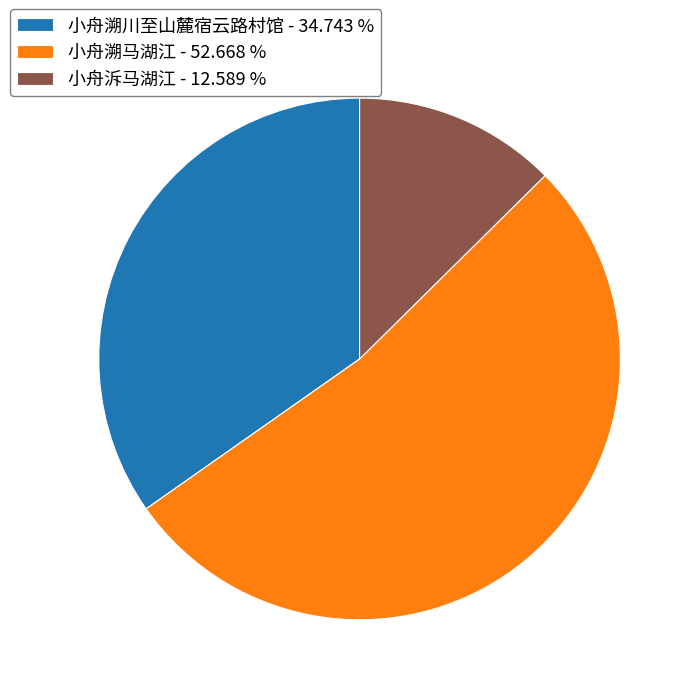

Which category has the smallest portion of the pie?

小舟泝马湖江